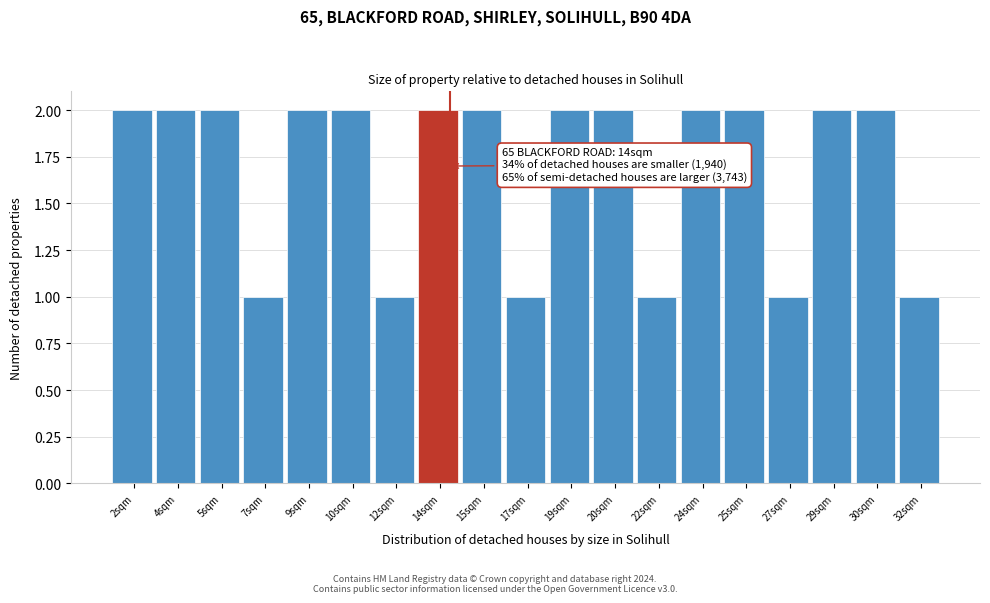

Reading right to left, list all the values displayed in this chart.

32sqm=1	30sqm=2	29sqm=2	27sqm=1	25sqm=2	24sqm=2	22sqm=1	20sqm=2	19sqm=2	17sqm=1	15sqm=2	14sqm=2	12sqm=1	10sqm=2	9sqm=2	7sqm=1	5sqm=2	4sqm=2	2sqm=2